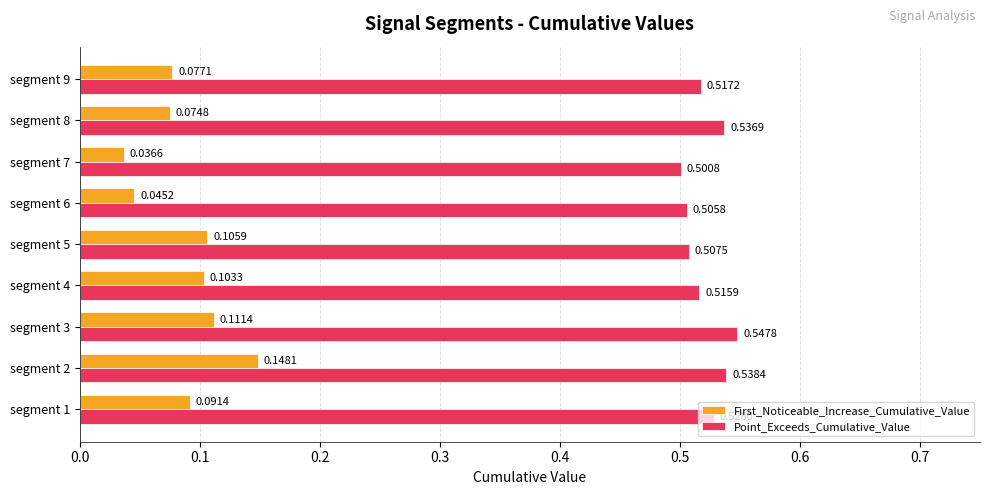

At how many categories does at least one series exceed 0?

9